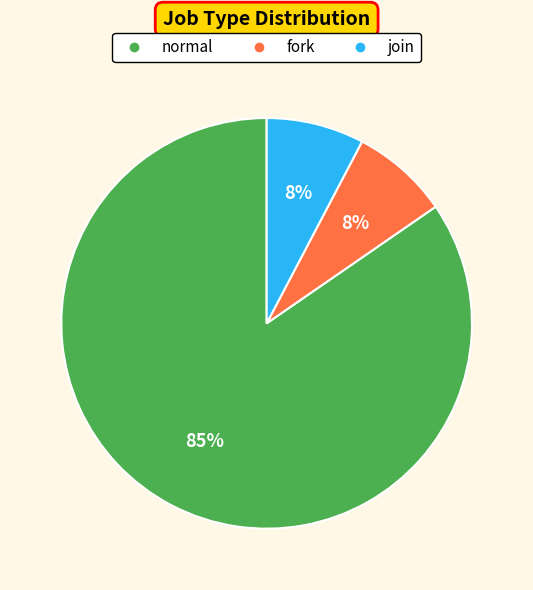

Which category has the biggest portion of the pie?

normal